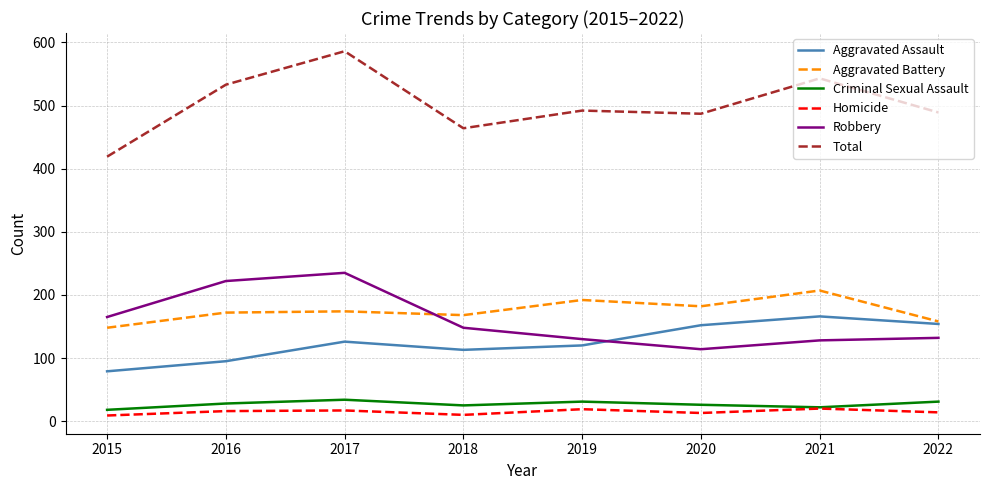

Which series changed the most between 2016 and 2018?

Robbery